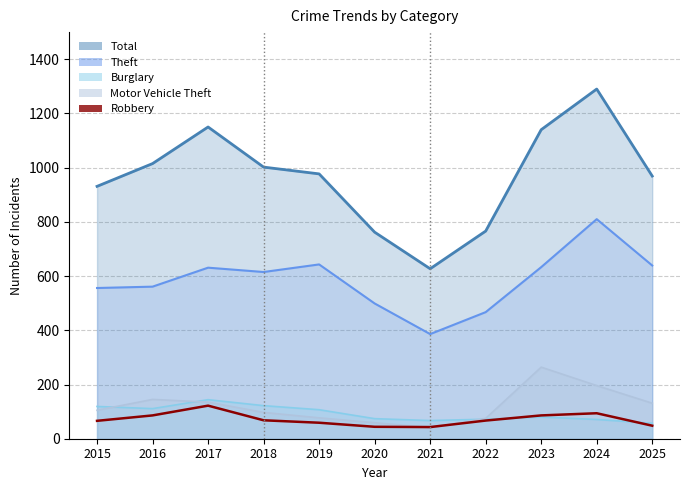

How many interior local valleys (lower than both neighbors) does the data have?

1